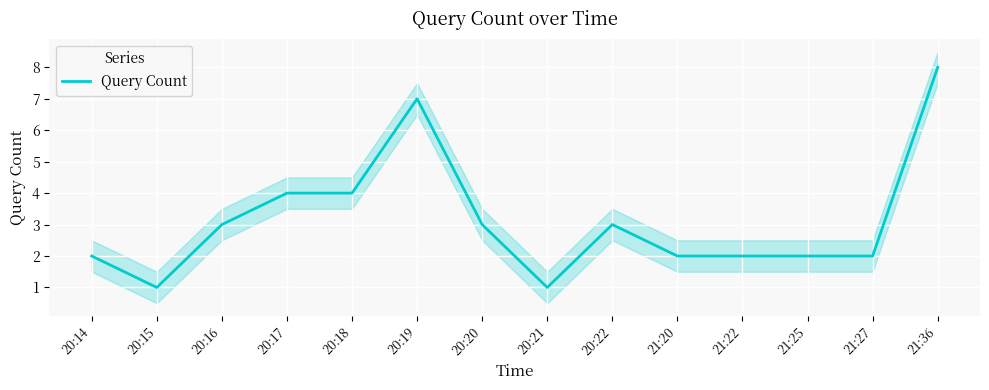

Rank the categories by value from highest to lowest.

21:36, 20:19, 20:17, 20:18, 20:16, 20:20, 20:22, 20:14, 21:20, 21:22, 21:25, 21:27, 20:15, 20:21